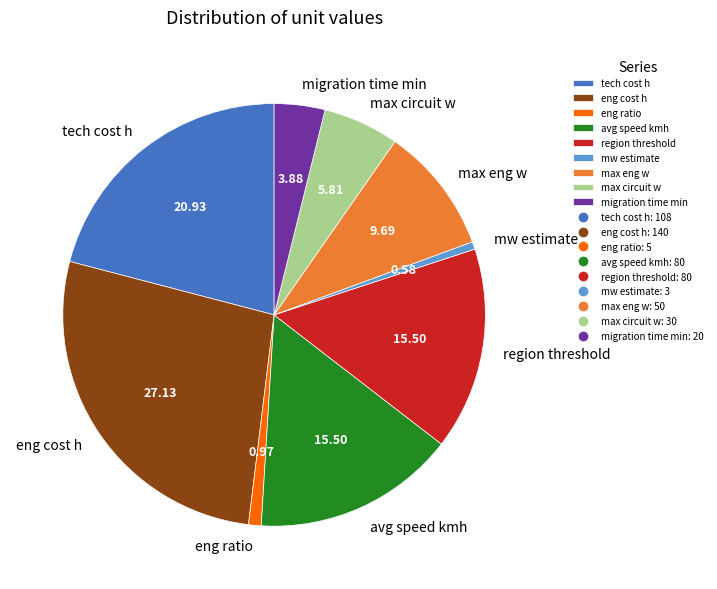

Is the sum of max eng w and eng cost h greater than half?

No